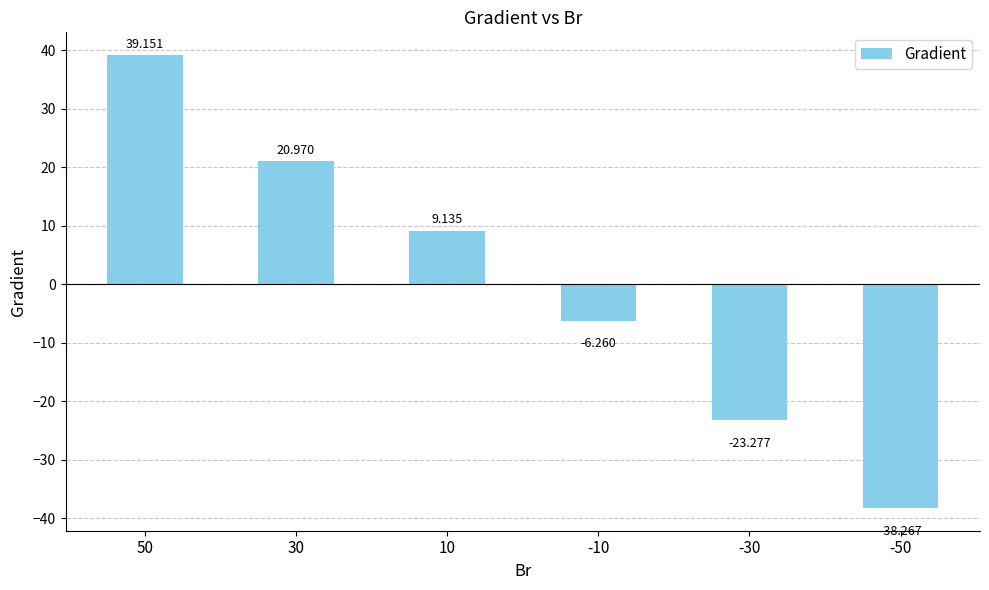

What value does the data have at 10?

9.1